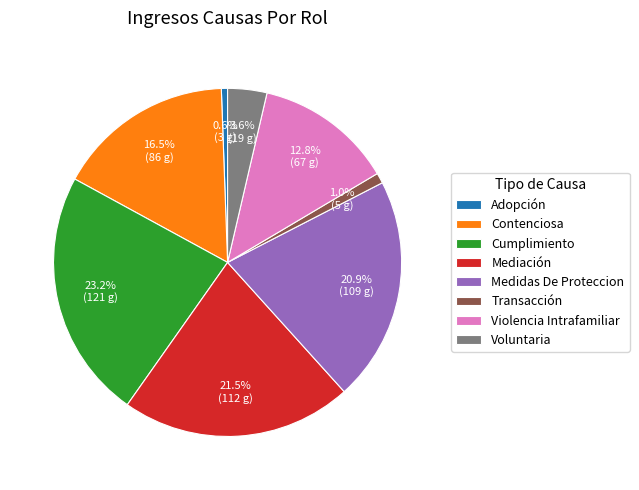

Is the sum of Cumplimiento and Mediación greater than half?

No